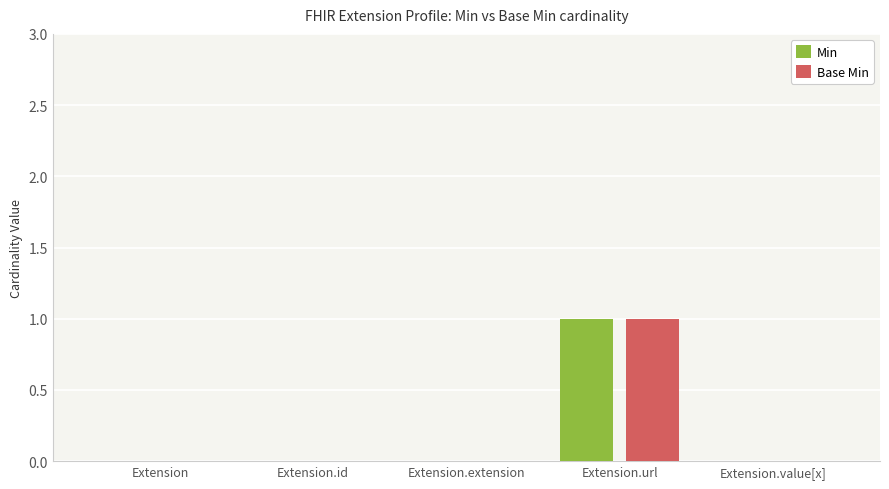

Reading right to left, transcribe all the data shown in this chart.

Min: Extension.value[x]=0	Extension.url=1	Extension.extension=0	Extension.id=0	Extension=0
Base Min: Extension.value[x]=0	Extension.url=1	Extension.extension=0	Extension.id=0	Extension=0